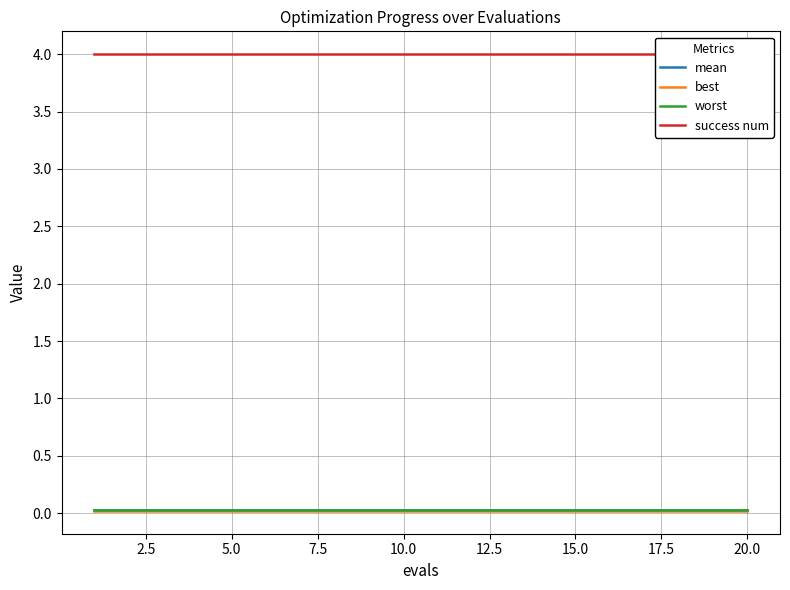

True or false: best and worst cross at least once.

False